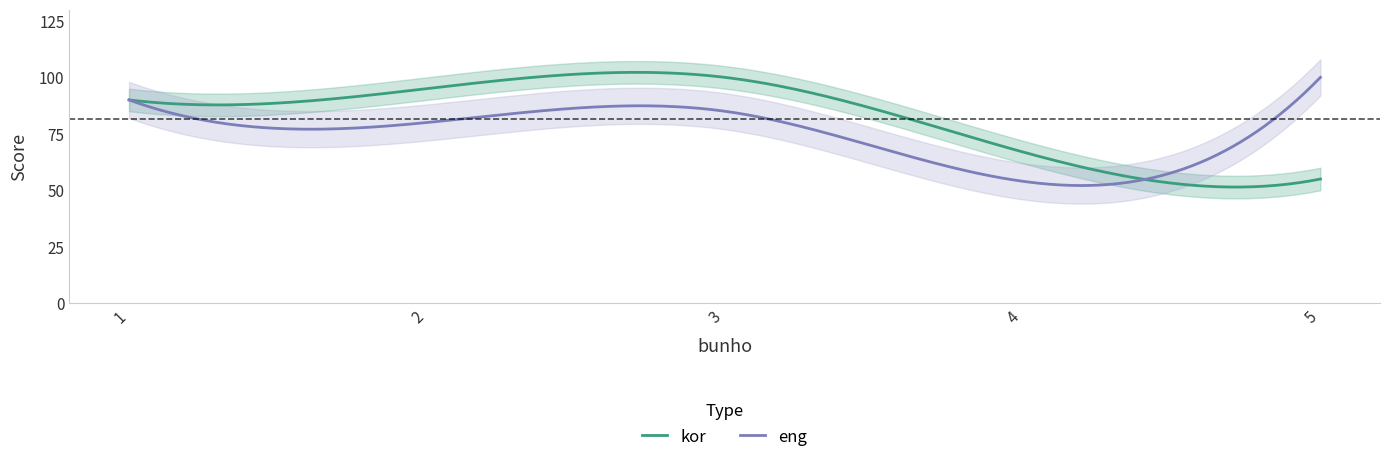

What is the maximum value for eng?

100.0